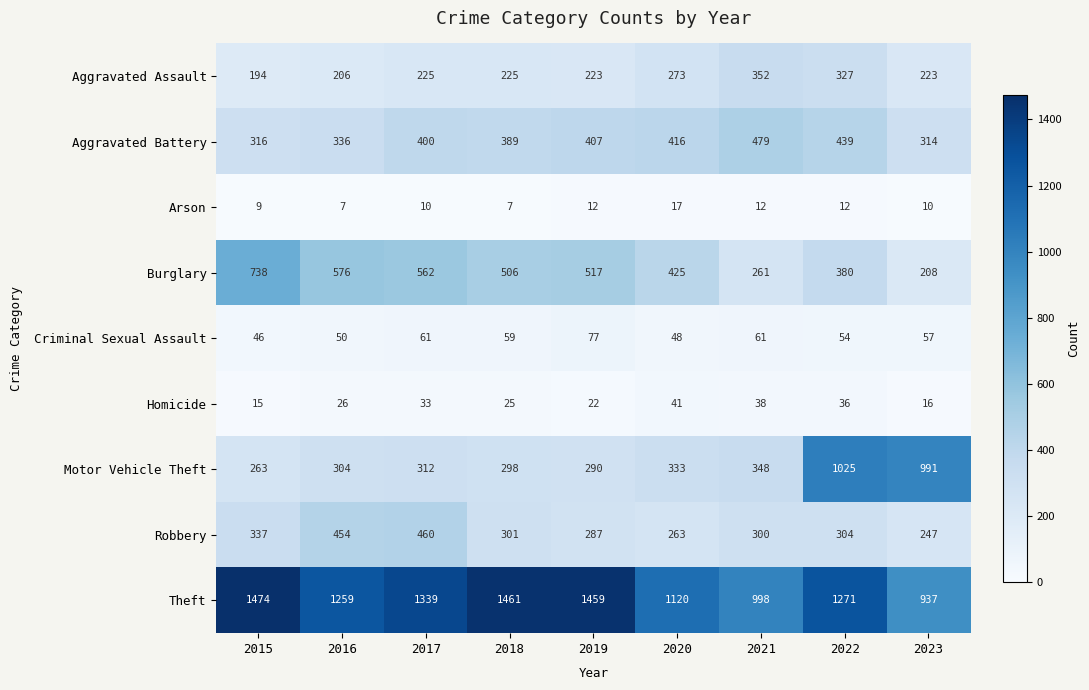

At which category is the sum across all series the highest?

2022